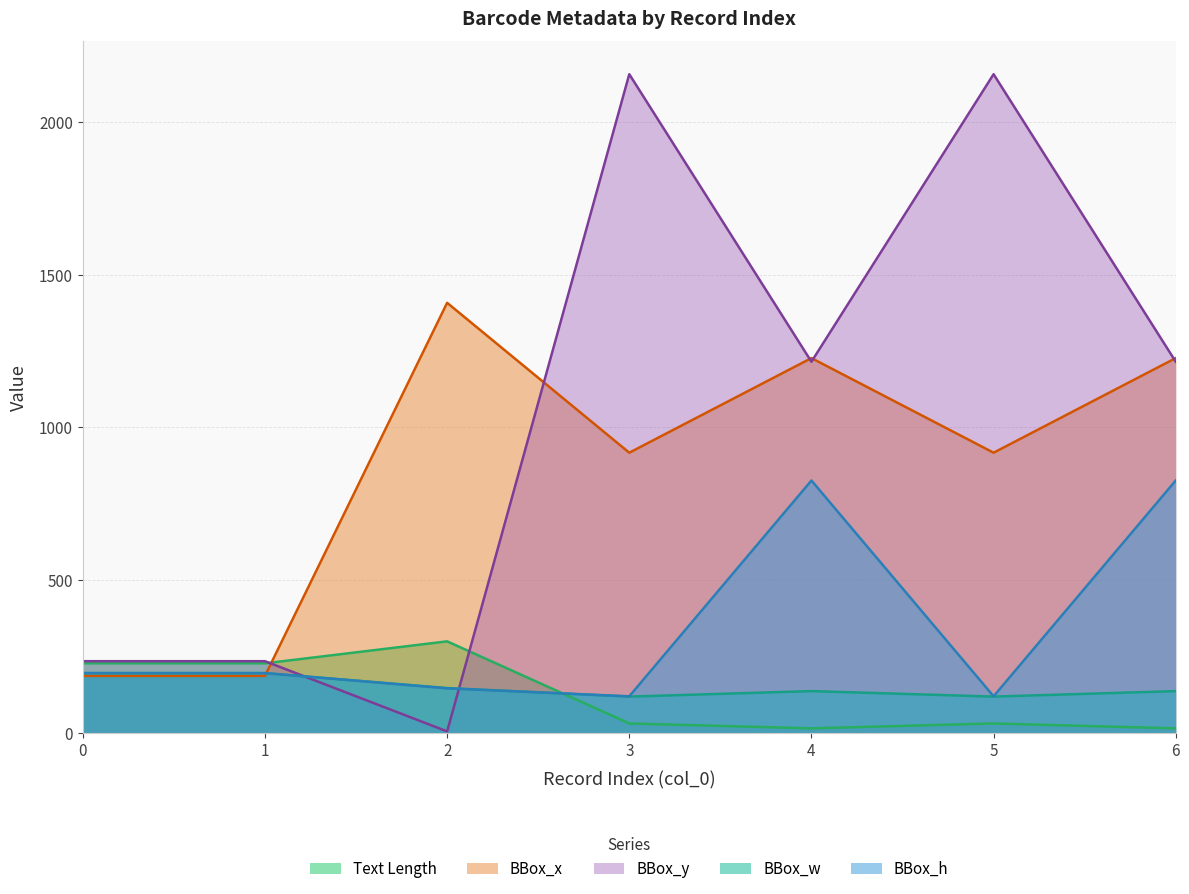

What value does the BBox_w series have at 0, to the nearest 10?

200